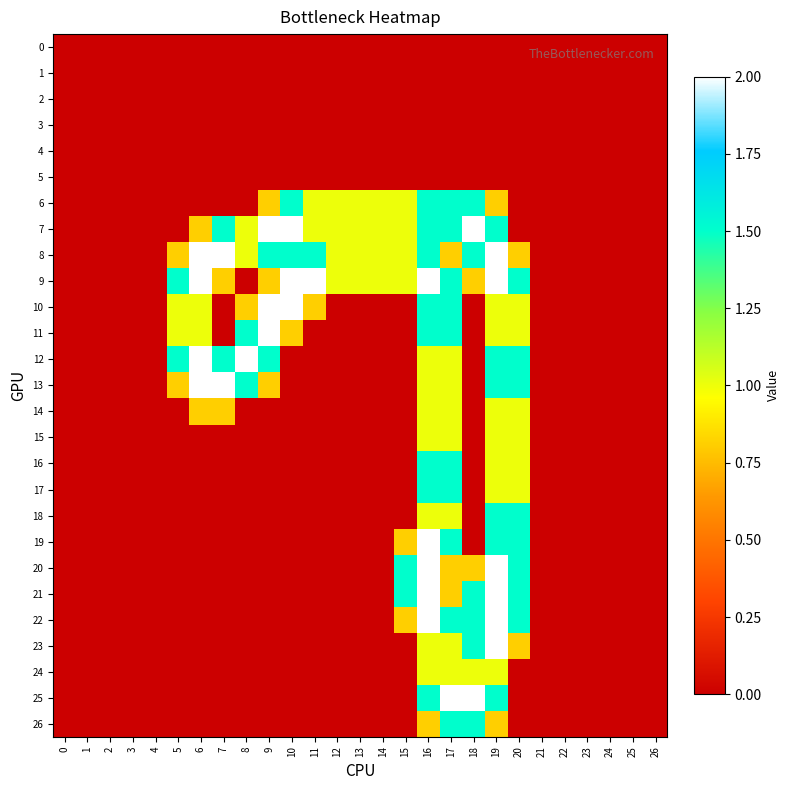

Reading left to right, transcribe all the data shown in this chart.

0: 0=0.0	1=0.0	2=0.0	3=0.0	4=0.0	5=0.0	6=0.0	7=0.0	8=0.0	9=0.0	10=0.0	11=0.0	12=0.0	13=0.0	14=0.0	15=0.0	16=0.0	17=0.0	18=0.0	19=0.0	20=0.0	21=0.0	22=0.0	23=0.0	24=0.0	25=0.0	26=0.0
1: 0=0.0	1=0.0	2=0.0	3=0.0	4=0.0	5=0.0	6=0.0	7=0.0	8=0.0	9=0.0	10=0.0	11=0.0	12=0.0	13=0.0	14=0.0	15=0.0	16=0.0	17=0.0	18=0.0	19=0.0	20=0.0	21=0.0	22=0.0	23=0.0	24=0.0	25=0.0	26=0.0
2: 0=0.0	1=0.0	2=0.0	3=0.0	4=0.0	5=0.0	6=0.0	7=0.0	8=0.0	9=0.0	10=0.0	11=0.0	12=0.0	13=0.0	14=0.0	15=0.0	16=0.0	17=0.0	18=0.0	19=0.0	20=0.0	21=0.0	22=0.0	23=0.0	24=0.0	25=0.0	26=0.0
3: 0=0.0	1=0.0	2=0.0	3=0.0	4=0.0	5=0.0	6=0.0	7=0.0	8=0.0	9=0.0	10=0.0	11=0.0	12=0.0	13=0.0	14=0.0	15=0.0	16=0.0	17=0.0	18=0.0	19=0.0	20=0.0	21=0.0	22=0.0	23=0.0	24=0.0	25=0.0	26=0.0
4: 0=0.0	1=0.0	2=0.0	3=0.0	4=0.0	5=0.0	6=0.0	7=0.0	8=0.0	9=0.0	10=0.0	11=0.0	12=0.0	13=0.0	14=0.0	15=0.0	16=0.0	17=0.0	18=0.0	19=0.0	20=0.0	21=0.0	22=0.0	23=0.0	24=0.0	25=0.0	26=0.0
5: 0=0.0	1=0.0	2=0.0	3=0.0	4=0.0	5=0.0	6=0.0	7=0.0	8=0.0	9=0.0	10=0.0	11=0.0	12=0.0	13=0.0	14=0.0	15=0.0	16=0.0	17=0.0	18=0.0	19=0.0	20=0.0	21=0.0	22=0.0	23=0.0	24=0.0	25=0.0	26=0.0
6: 0=0.0	1=0.0	2=0.0	3=0.0	4=0.0	5=0.0	6=0.0	7=0.0	8=0.0	9=0.8	10=1.5	11=1.0	12=1.0	13=1.0	14=1.0	15=1.0	16=1.5	17=1.5	18=1.5	19=0.8	20=0.0	21=0.0	22=0.0	23=0.0	24=0.0	25=0.0	26=0.0
7: 0=0.0	1=0.0	2=0.0	3=0.0	4=0.0	5=0.0	6=0.8	7=1.5	8=1.0	9=2.0	10=2.0	11=1.0	12=1.0	13=1.0	14=1.0	15=1.0	16=1.5	17=1.5	18=2.0	19=1.5	20=0.0	21=0.0	22=0.0	23=0.0	24=0.0	25=0.0	26=0.0
8: 0=0.0	1=0.0	2=0.0	3=0.0	4=0.0	5=0.8	6=2.0	7=2.0	8=1.0	9=1.5	10=1.5	11=1.5	12=1.0	13=1.0	14=1.0	15=1.0	16=1.5	17=0.8	18=1.5	19=2.0	20=0.8	21=0.0	22=0.0	23=0.0	24=0.0	25=0.0	26=0.0
9: 0=0.0	1=0.0	2=0.0	3=0.0	4=0.0	5=1.5	6=2.0	7=0.8	8=0.0	9=0.8	10=2.0	11=2.0	12=1.0	13=1.0	14=1.0	15=1.0	16=2.0	17=1.5	18=0.8	19=2.0	20=1.5	21=0.0	22=0.0	23=0.0	24=0.0	25=0.0	26=0.0
10: 0=0.0	1=0.0	2=0.0	3=0.0	4=0.0	5=1.0	6=1.0	7=0.0	8=0.8	9=2.0	10=2.0	11=0.8	12=0.0	13=0.0	14=0.0	15=0.0	16=1.5	17=1.5	18=0.0	19=1.0	20=1.0	21=0.0	22=0.0	23=0.0	24=0.0	25=0.0	26=0.0
11: 0=0.0	1=0.0	2=0.0	3=0.0	4=0.0	5=1.0	6=1.0	7=0.0	8=1.5	9=2.0	10=0.8	11=0.0	12=0.0	13=0.0	14=0.0	15=0.0	16=1.5	17=1.5	18=0.0	19=1.0	20=1.0	21=0.0	22=0.0	23=0.0	24=0.0	25=0.0	26=0.0
12: 0=0.0	1=0.0	2=0.0	3=0.0	4=0.0	5=1.5	6=2.0	7=1.5	8=2.0	9=1.5	10=0.0	11=0.0	12=0.0	13=0.0	14=0.0	15=0.0	16=1.0	17=1.0	18=0.0	19=1.5	20=1.5	21=0.0	22=0.0	23=0.0	24=0.0	25=0.0	26=0.0
13: 0=0.0	1=0.0	2=0.0	3=0.0	4=0.0	5=0.8	6=2.0	7=2.0	8=1.5	9=0.8	10=0.0	11=0.0	12=0.0	13=0.0	14=0.0	15=0.0	16=1.0	17=1.0	18=0.0	19=1.5	20=1.5	21=0.0	22=0.0	23=0.0	24=0.0	25=0.0	26=0.0
14: 0=0.0	1=0.0	2=0.0	3=0.0	4=0.0	5=0.0	6=0.8	7=0.8	8=0.0	9=0.0	10=0.0	11=0.0	12=0.0	13=0.0	14=0.0	15=0.0	16=1.0	17=1.0	18=0.0	19=1.0	20=1.0	21=0.0	22=0.0	23=0.0	24=0.0	25=0.0	26=0.0
15: 0=0.0	1=0.0	2=0.0	3=0.0	4=0.0	5=0.0	6=0.0	7=0.0	8=0.0	9=0.0	10=0.0	11=0.0	12=0.0	13=0.0	14=0.0	15=0.0	16=1.0	17=1.0	18=0.0	19=1.0	20=1.0	21=0.0	22=0.0	23=0.0	24=0.0	25=0.0	26=0.0
16: 0=0.0	1=0.0	2=0.0	3=0.0	4=0.0	5=0.0	6=0.0	7=0.0	8=0.0	9=0.0	10=0.0	11=0.0	12=0.0	13=0.0	14=0.0	15=0.0	16=1.5	17=1.5	18=0.0	19=1.0	20=1.0	21=0.0	22=0.0	23=0.0	24=0.0	25=0.0	26=0.0
17: 0=0.0	1=0.0	2=0.0	3=0.0	4=0.0	5=0.0	6=0.0	7=0.0	8=0.0	9=0.0	10=0.0	11=0.0	12=0.0	13=0.0	14=0.0	15=0.0	16=1.5	17=1.5	18=0.0	19=1.0	20=1.0	21=0.0	22=0.0	23=0.0	24=0.0	25=0.0	26=0.0
18: 0=0.0	1=0.0	2=0.0	3=0.0	4=0.0	5=0.0	6=0.0	7=0.0	8=0.0	9=0.0	10=0.0	11=0.0	12=0.0	13=0.0	14=0.0	15=0.0	16=1.0	17=1.0	18=0.0	19=1.5	20=1.5	21=0.0	22=0.0	23=0.0	24=0.0	25=0.0	26=0.0
19: 0=0.0	1=0.0	2=0.0	3=0.0	4=0.0	5=0.0	6=0.0	7=0.0	8=0.0	9=0.0	10=0.0	11=0.0	12=0.0	13=0.0	14=0.0	15=0.8	16=2.0	17=1.5	18=0.0	19=1.5	20=1.5	21=0.0	22=0.0	23=0.0	24=0.0	25=0.0	26=0.0
20: 0=0.0	1=0.0	2=0.0	3=0.0	4=0.0	5=0.0	6=0.0	7=0.0	8=0.0	9=0.0	10=0.0	11=0.0	12=0.0	13=0.0	14=0.0	15=1.5	16=2.0	17=0.8	18=0.8	19=2.0	20=1.5	21=0.0	22=0.0	23=0.0	24=0.0	25=0.0	26=0.0
21: 0=0.0	1=0.0	2=0.0	3=0.0	4=0.0	5=0.0	6=0.0	7=0.0	8=0.0	9=0.0	10=0.0	11=0.0	12=0.0	13=0.0	14=0.0	15=1.5	16=2.0	17=0.8	18=1.5	19=2.0	20=1.5	21=0.0	22=0.0	23=0.0	24=0.0	25=0.0	26=0.0
22: 0=0.0	1=0.0	2=0.0	3=0.0	4=0.0	5=0.0	6=0.0	7=0.0	8=0.0	9=0.0	10=0.0	11=0.0	12=0.0	13=0.0	14=0.0	15=0.8	16=2.0	17=1.5	18=1.5	19=2.0	20=1.5	21=0.0	22=0.0	23=0.0	24=0.0	25=0.0	26=0.0
23: 0=0.0	1=0.0	2=0.0	3=0.0	4=0.0	5=0.0	6=0.0	7=0.0	8=0.0	9=0.0	10=0.0	11=0.0	12=0.0	13=0.0	14=0.0	15=0.0	16=1.0	17=1.0	18=1.5	19=2.0	20=0.8	21=0.0	22=0.0	23=0.0	24=0.0	25=0.0	26=0.0
24: 0=0.0	1=0.0	2=0.0	3=0.0	4=0.0	5=0.0	6=0.0	7=0.0	8=0.0	9=0.0	10=0.0	11=0.0	12=0.0	13=0.0	14=0.0	15=0.0	16=1.0	17=1.0	18=1.0	19=1.0	20=0.0	21=0.0	22=0.0	23=0.0	24=0.0	25=0.0	26=0.0
25: 0=0.0	1=0.0	2=0.0	3=0.0	4=0.0	5=0.0	6=0.0	7=0.0	8=0.0	9=0.0	10=0.0	11=0.0	12=0.0	13=0.0	14=0.0	15=0.0	16=1.5	17=2.0	18=2.0	19=1.5	20=0.0	21=0.0	22=0.0	23=0.0	24=0.0	25=0.0	26=0.0
26: 0=0.0	1=0.0	2=0.0	3=0.0	4=0.0	5=0.0	6=0.0	7=0.0	8=0.0	9=0.0	10=0.0	11=0.0	12=0.0	13=0.0	14=0.0	15=0.0	16=0.8	17=1.5	18=1.5	19=0.8	20=0.0	21=0.0	22=0.0	23=0.0	24=0.0	25=0.0	26=0.0